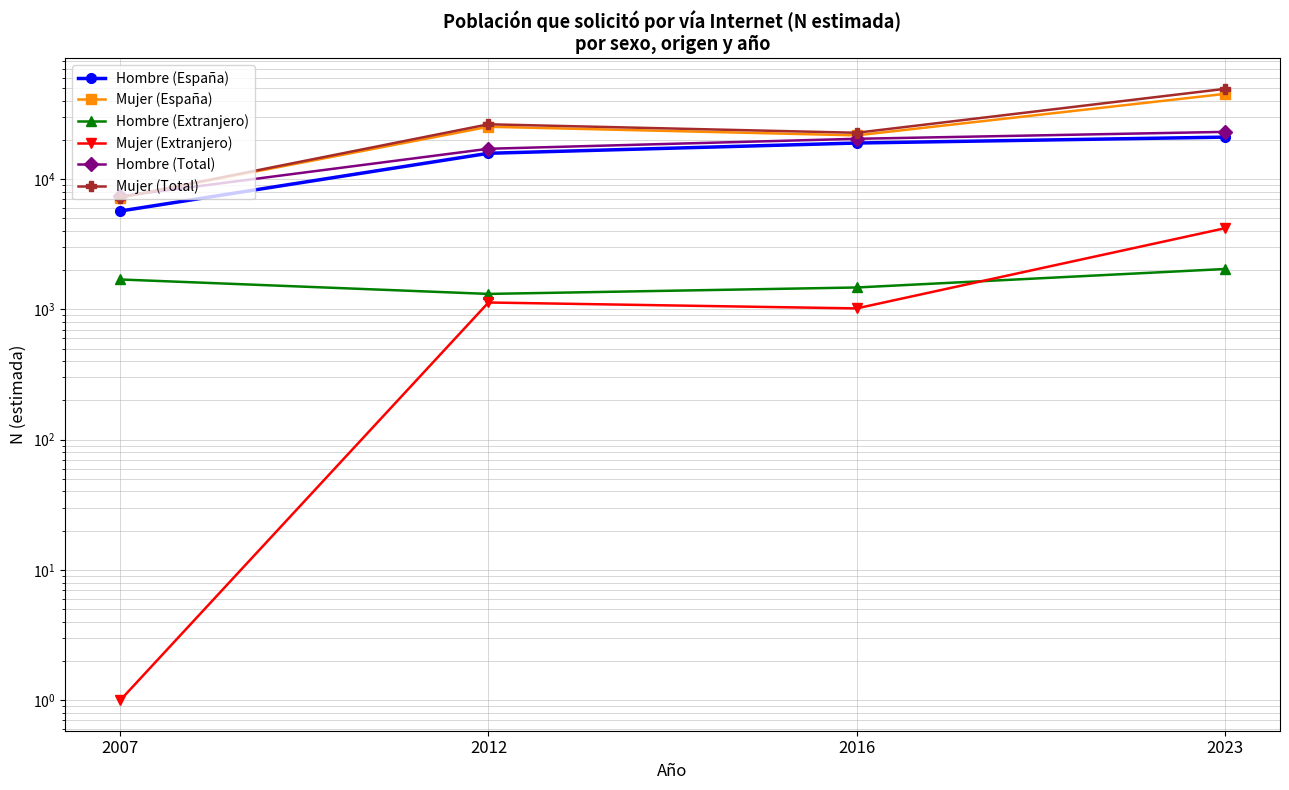

What is the difference between the Mujer (Extranjero) values at 2023 and 2012?

3064